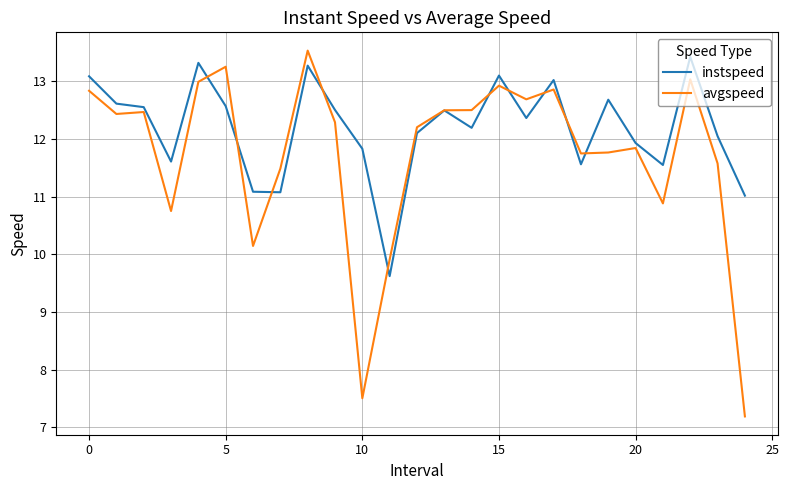

Which series has the largest total across all categories?

instspeed